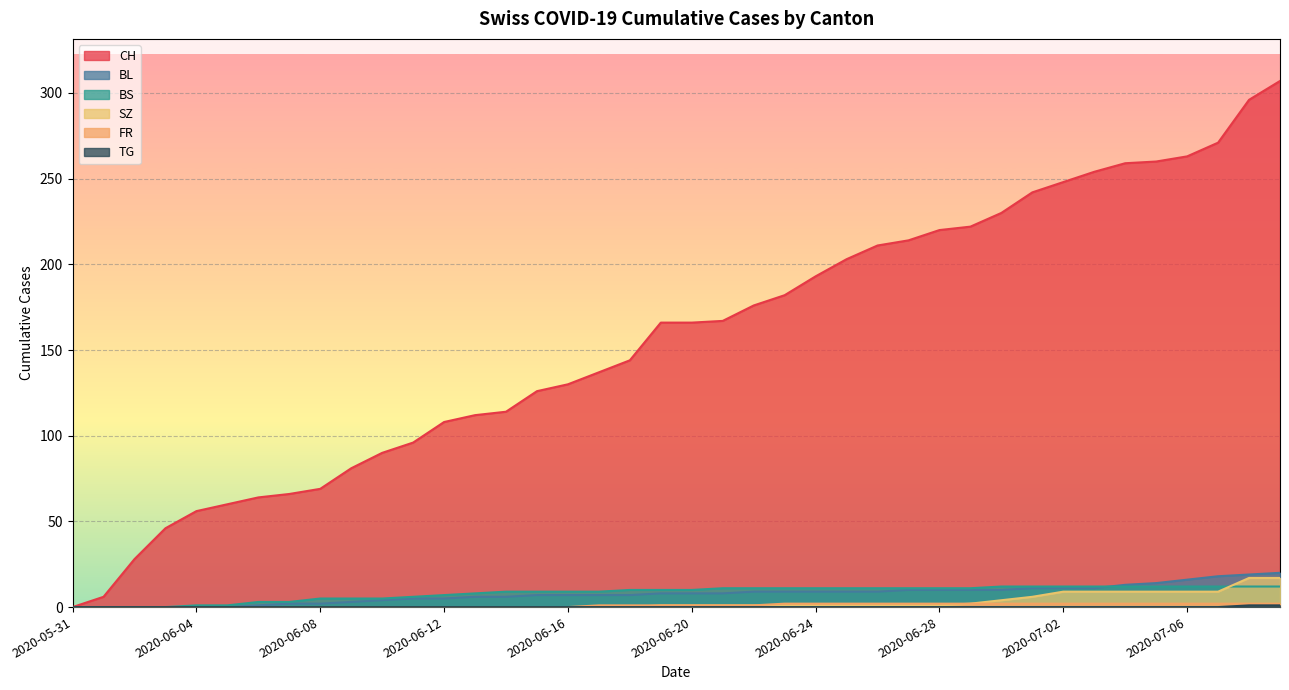

What are all the series names shown in the legend?

CH, BL, BS, SZ, FR, TG